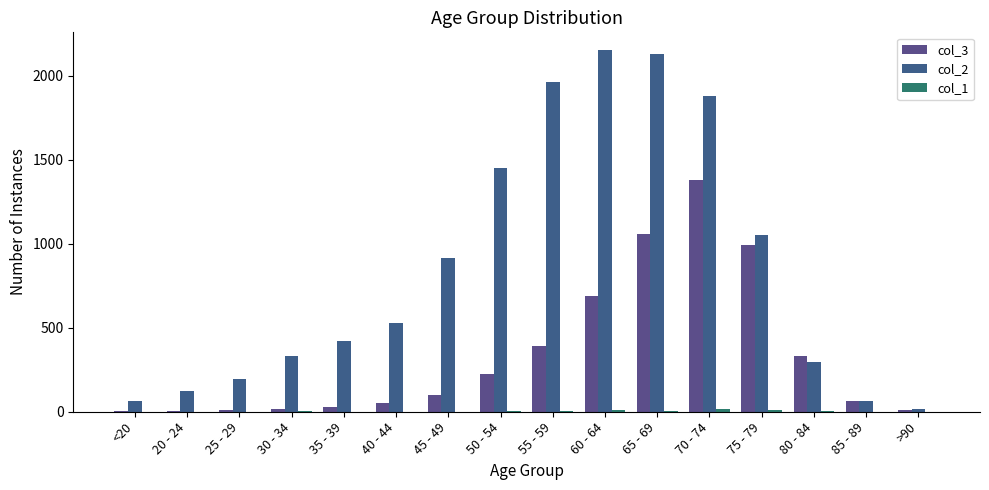

How many categories are shown in the chart?

16